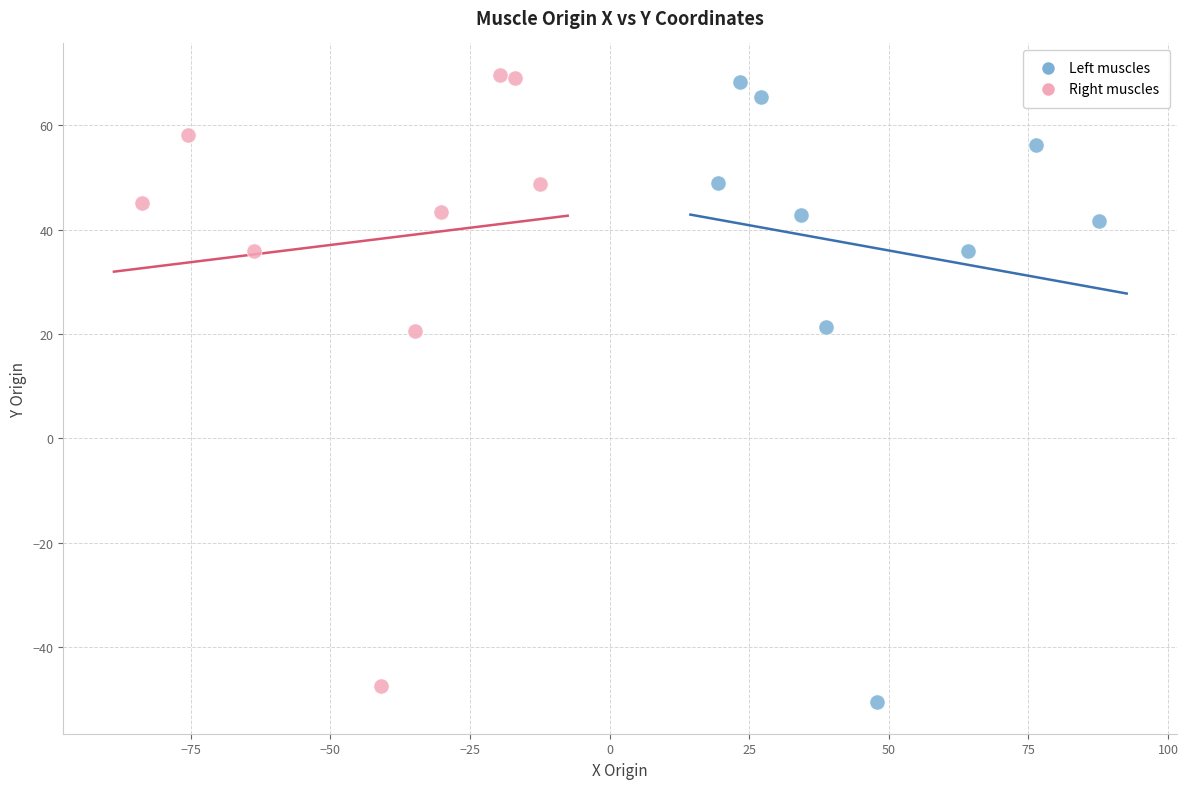

Which series contains the highest Y value?

Right muscles